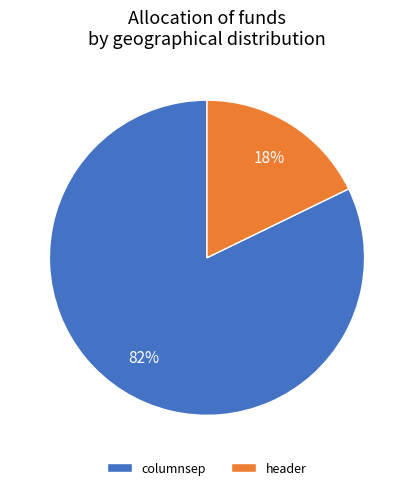

What percentage is the header slice, to the nearest percent?

18%